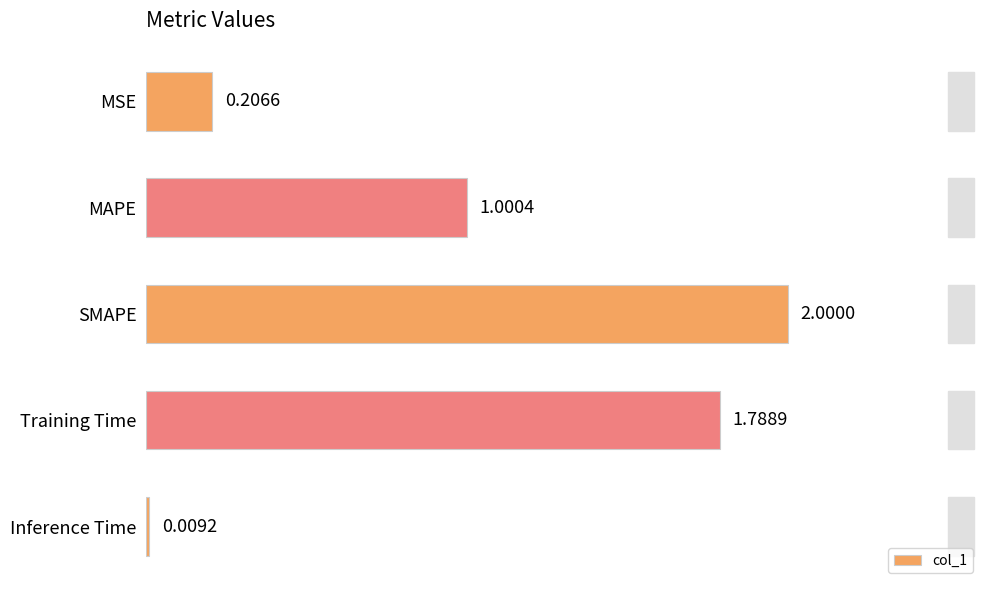

At which label is the value closest to 1?

MAPE